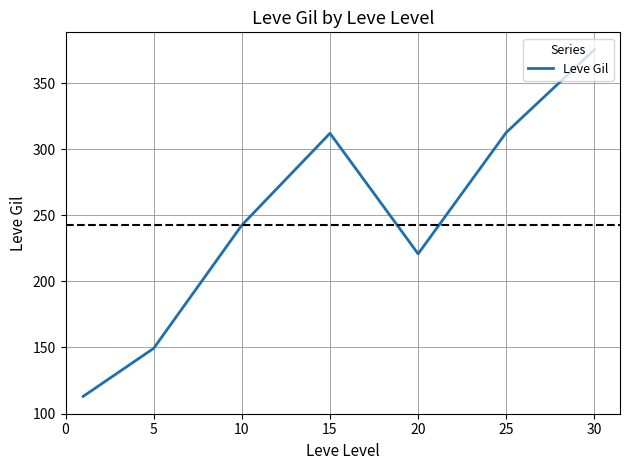

Does the chart display data point markers on the line(s)?

No